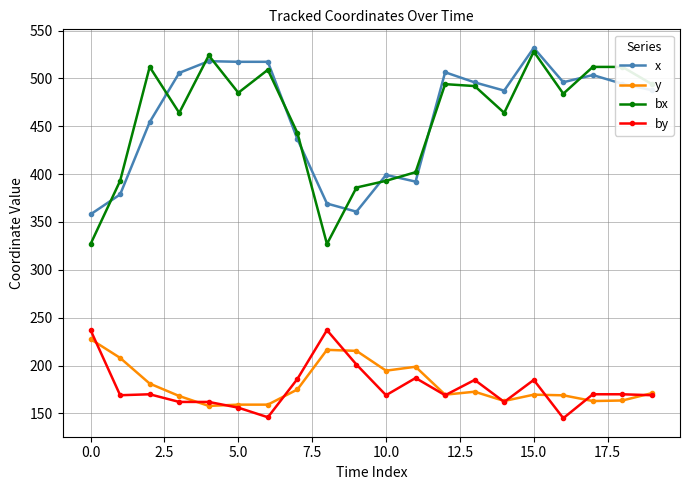

True or false: y has more than 2 points higher than both neighbors.

True